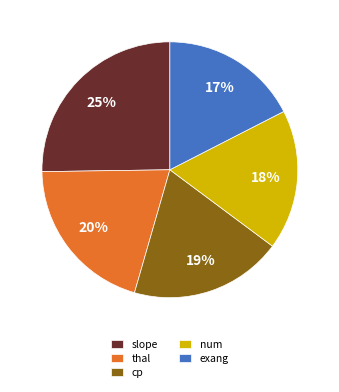

True or false: num accounts for 18% of the total.

True